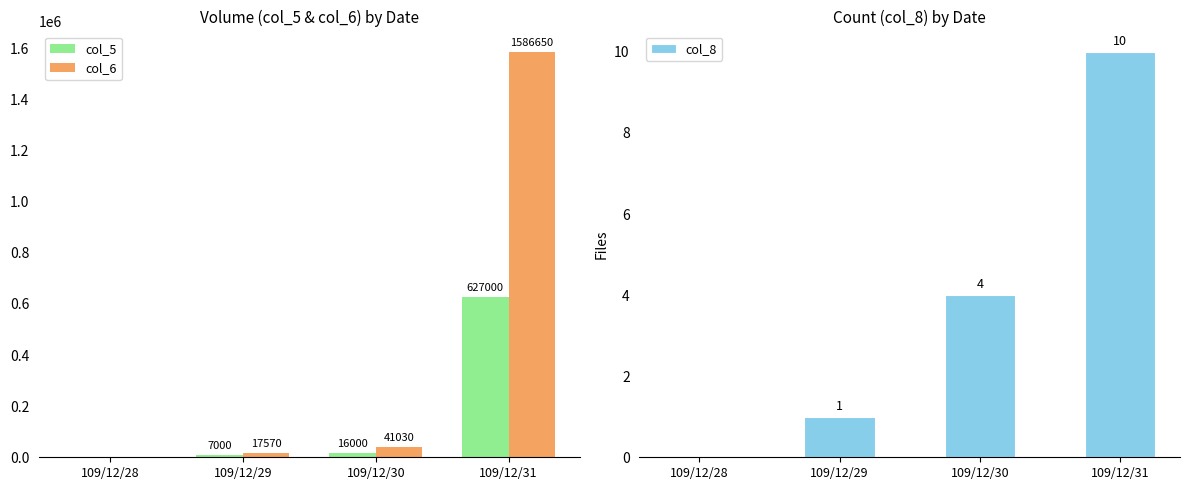

The value of col_6 at 109/12/31 is 1586650. True or false?

True